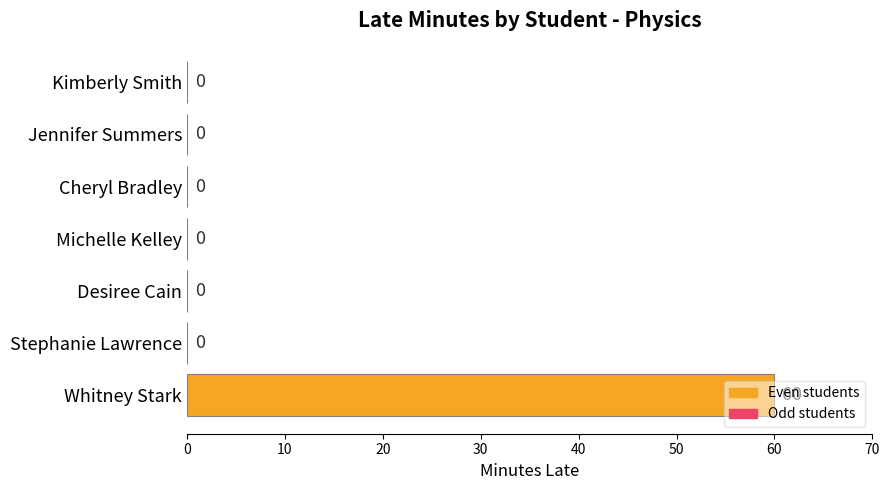

Are the bars horizontal?

Yes